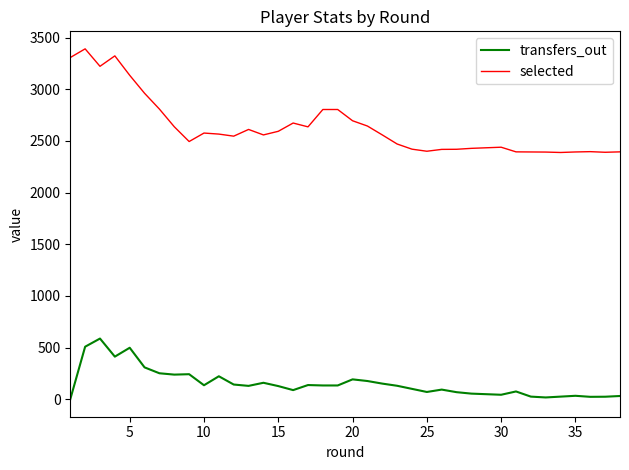

At how many categories does at least one series exceed 512?

38